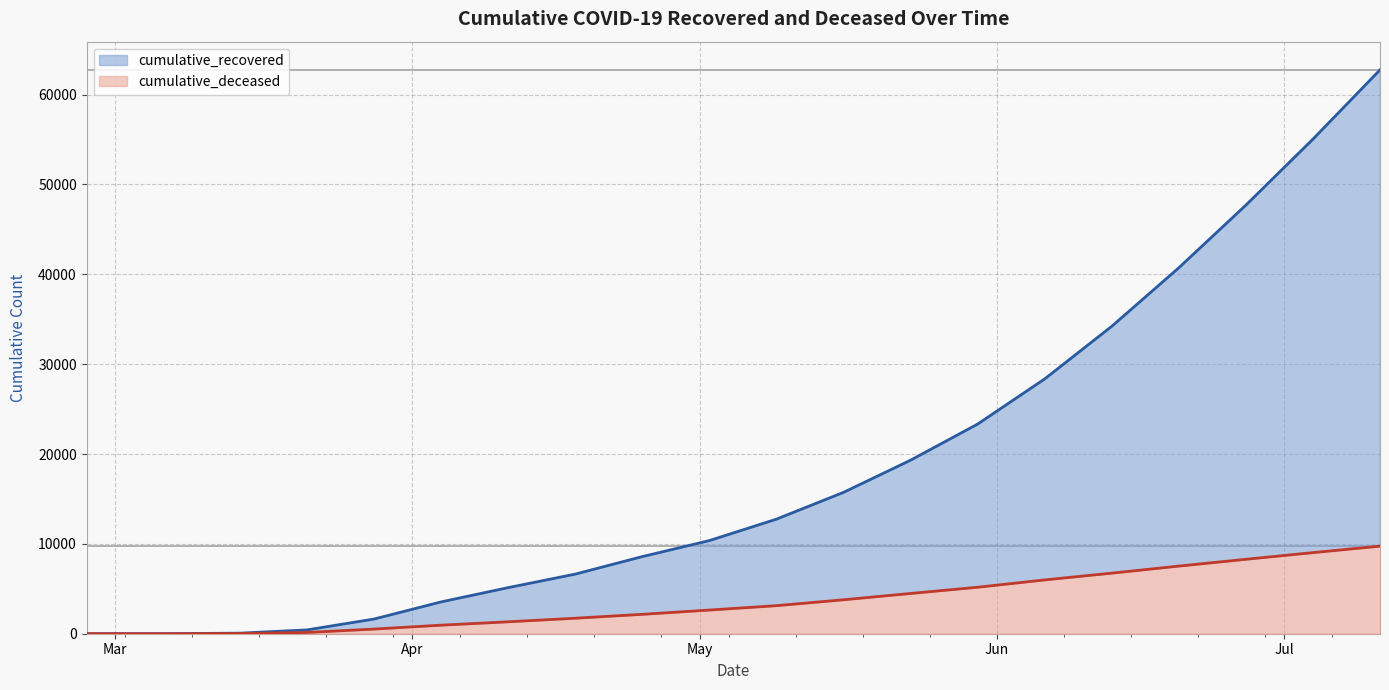

Which has a higher value, 2020-05-02 or 2020-05-30?

2020-05-30